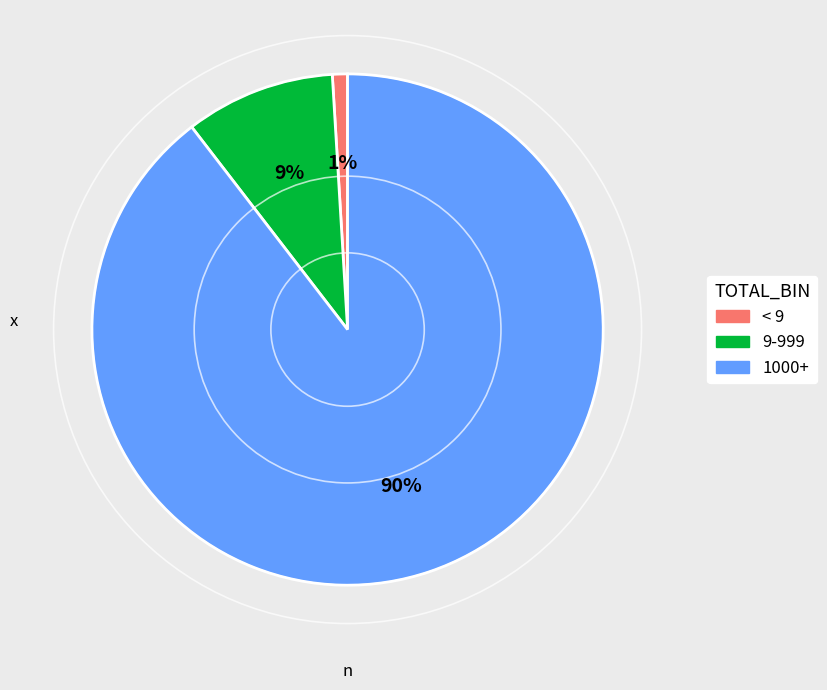

To the nearest percent, what is the average slice percentage?

33%